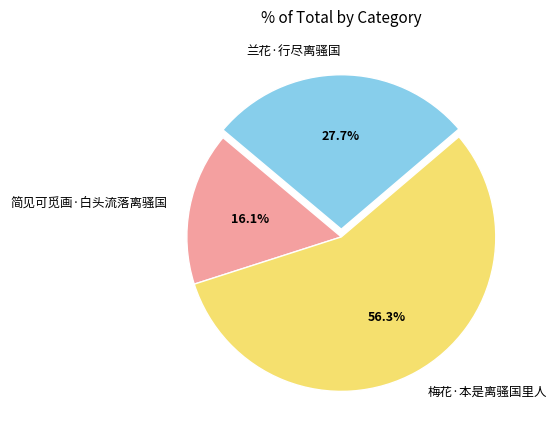

What percentage is NOT represented by 简见可觅画·白头流落离骚国?

83.9%